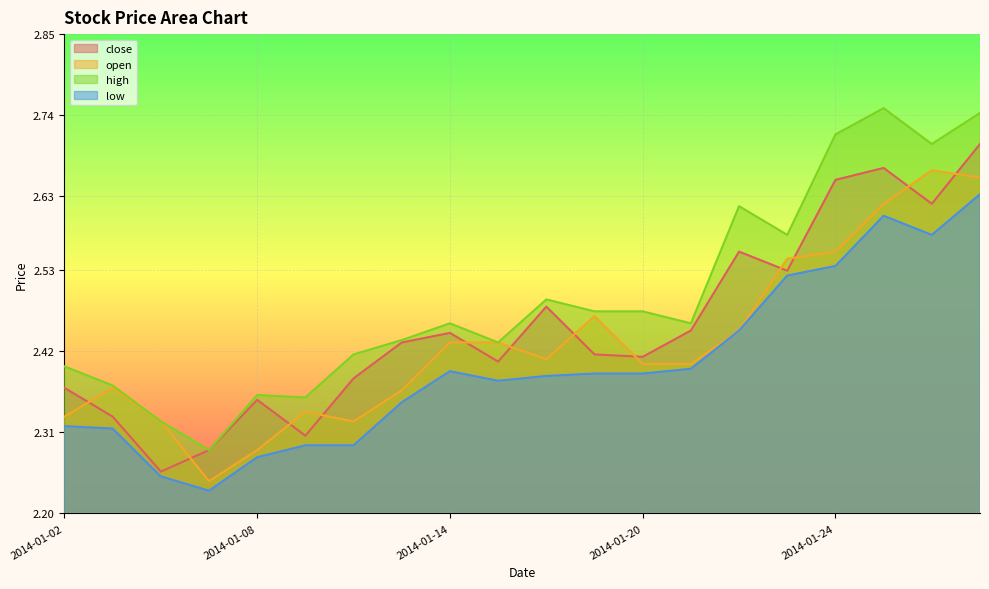

How many distinct data groups are displayed?

4